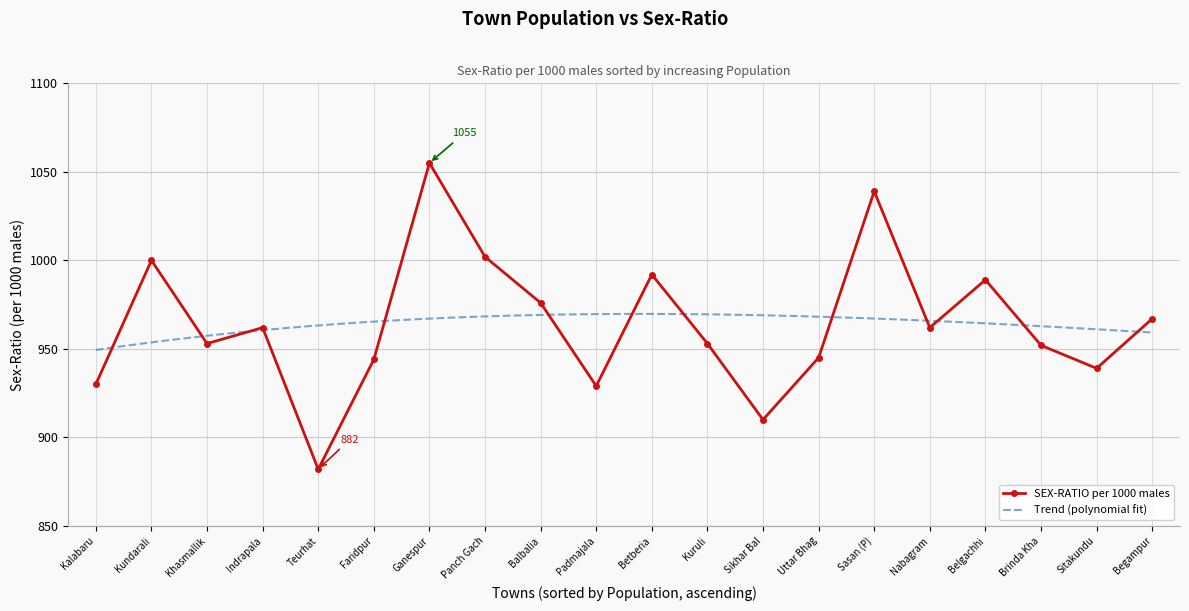

How many data points are above 962?

8